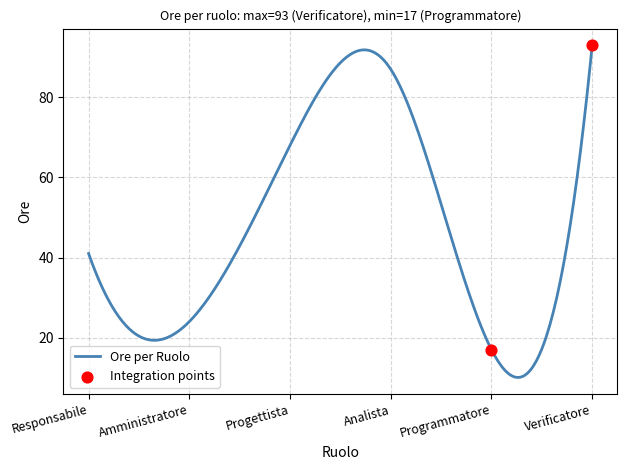

Approximately how many times larger is the value at Analista compared to Programmatore?

5.1